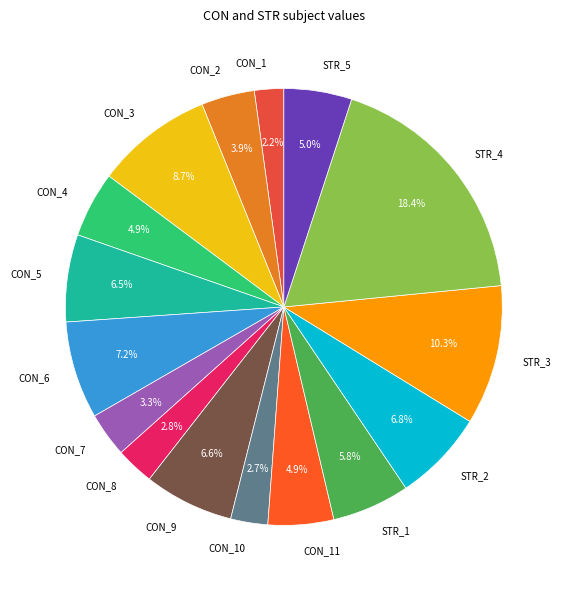

To the nearest percent, what percentage of the pie is CON_8?

3%